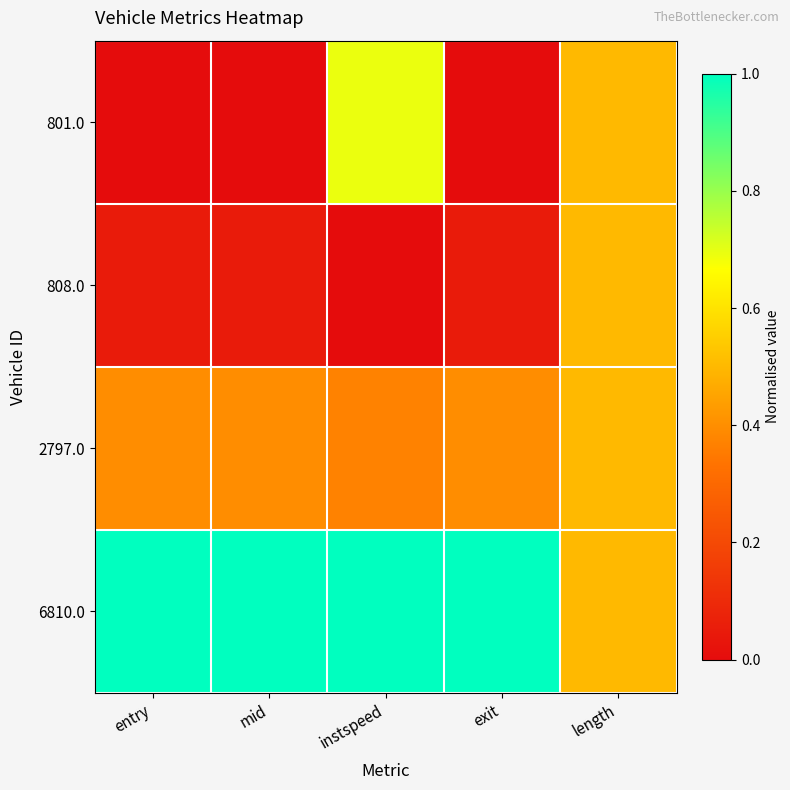

List the series in order of their peak value, highest first.

6810.0, 801.0, 808.0, 2797.0